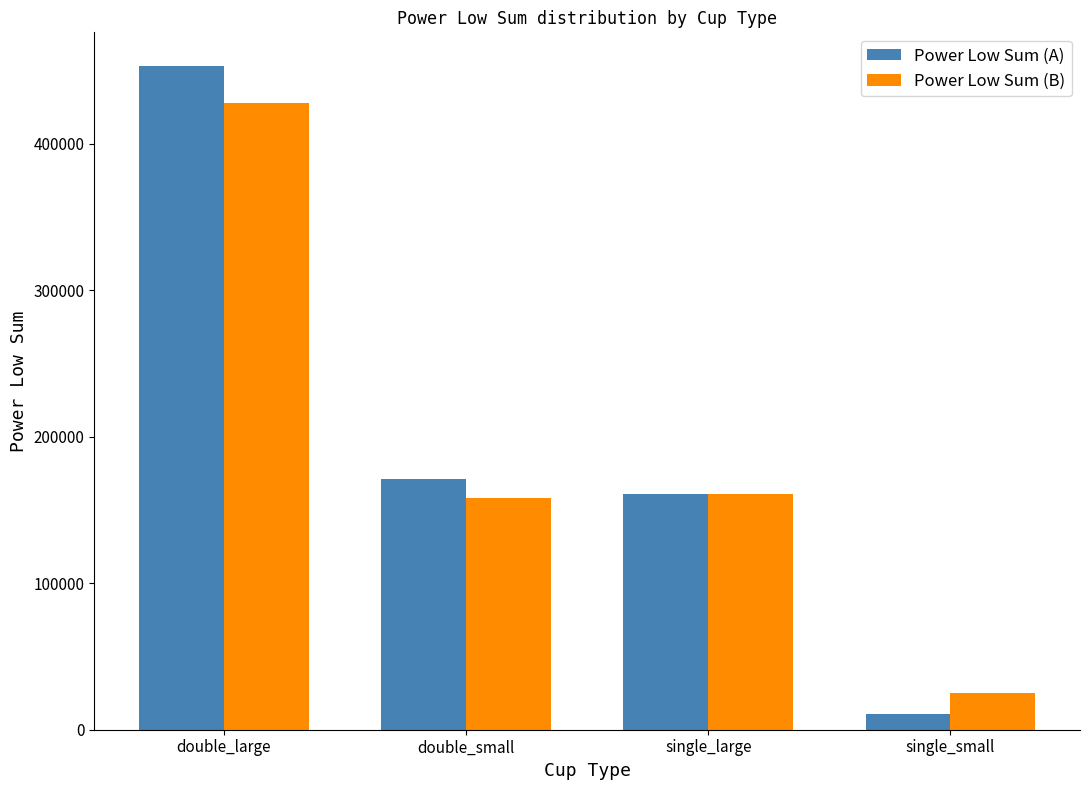

True or false: Power Low Sum (B) has a value of 160614.2 at single_large.

True